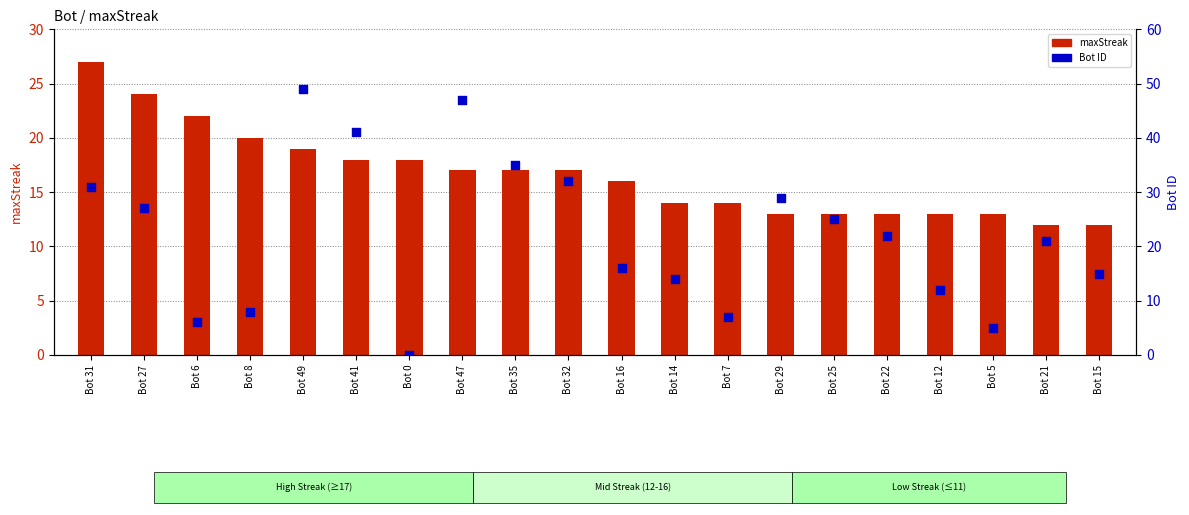

Which series contains the highest Y value?

Bot